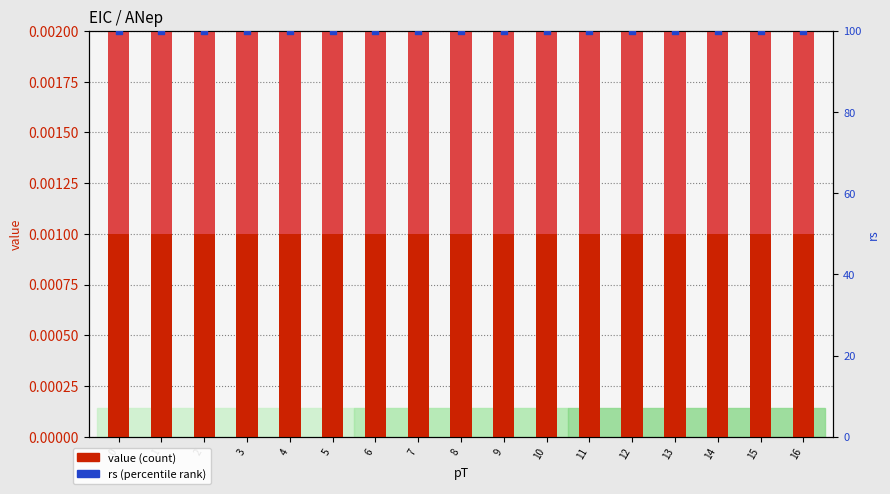

Is the value of stat_err_u at 2 greater than the value of value at 4?

No